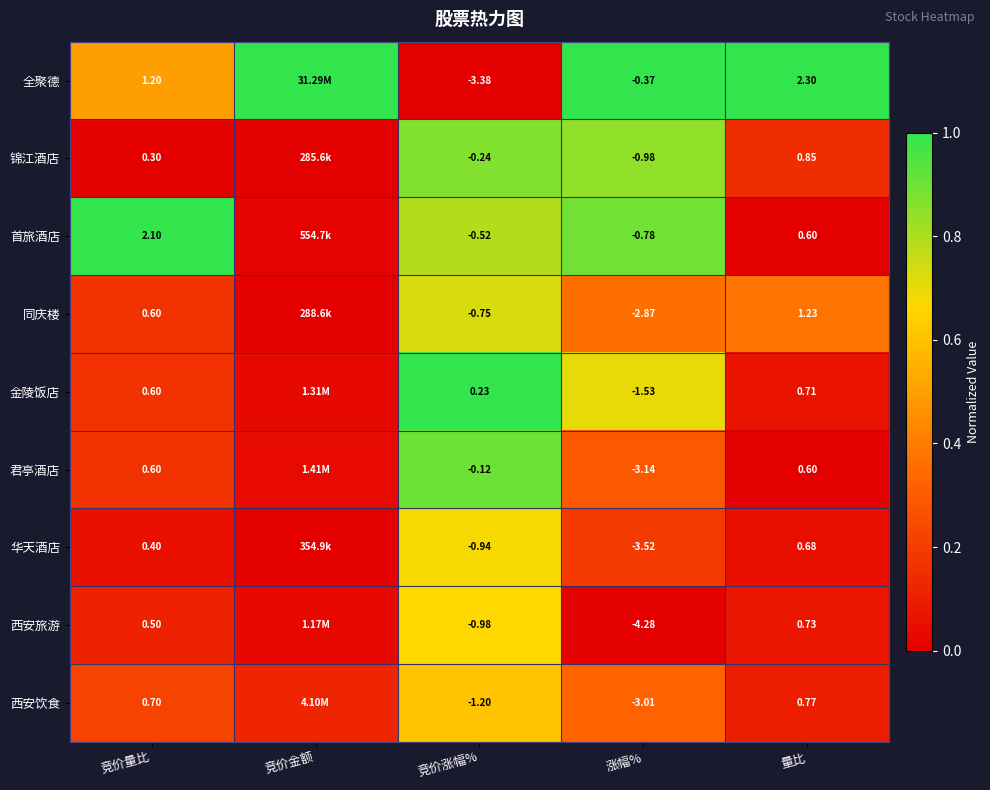

Rank the series at 竞价涨幅% from lowest to highest value.

全聚德, 西安饮食, 西安旅游, 华天酒店, 同庆楼, 首旅酒店, 锦江酒店, 君亭酒店, 金陵饭店